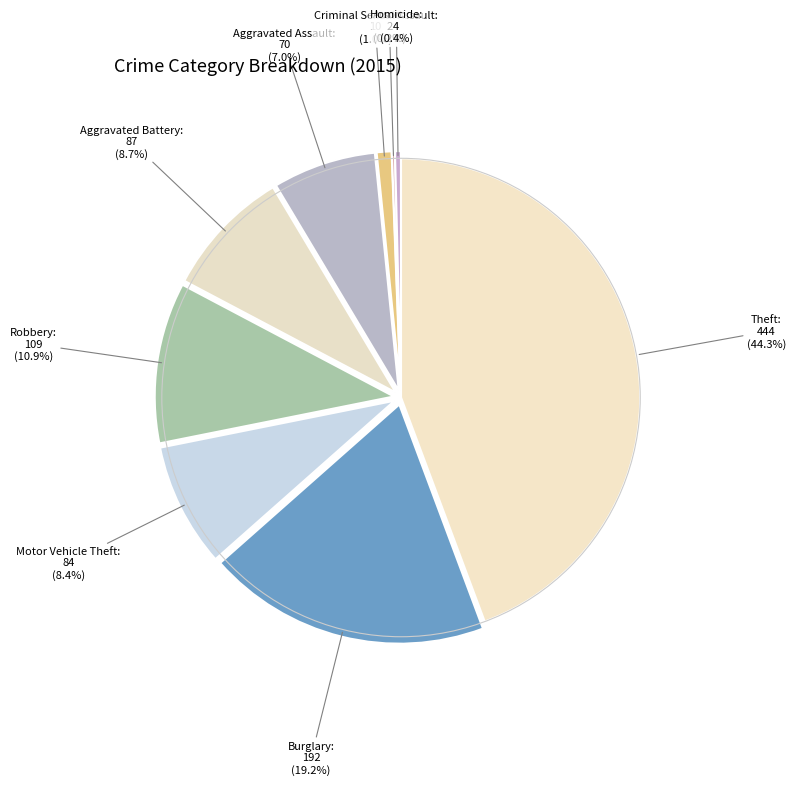

Is there a majority slice in this chart?

No